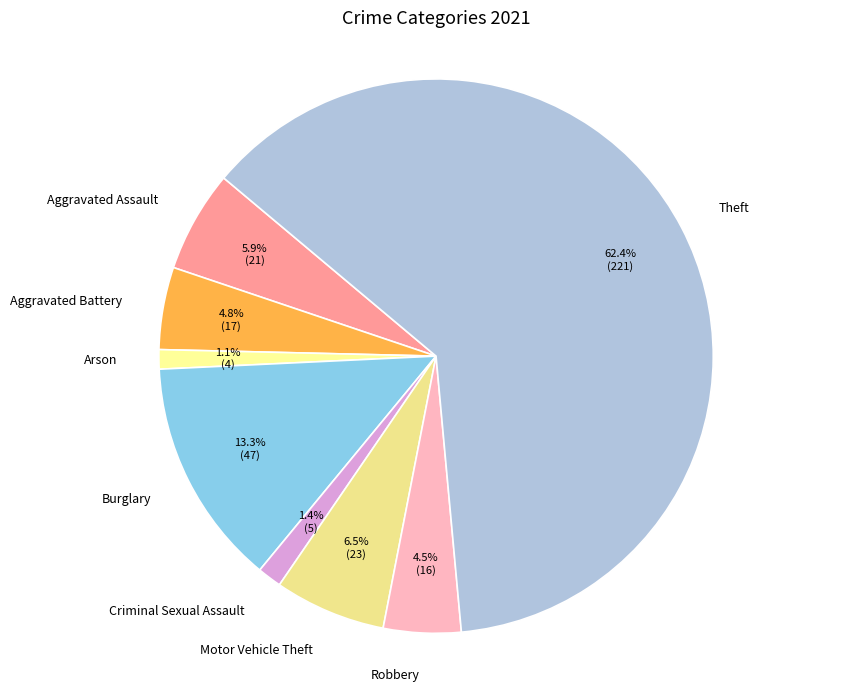

Is there any slice that represents more than half of the pie?

Yes